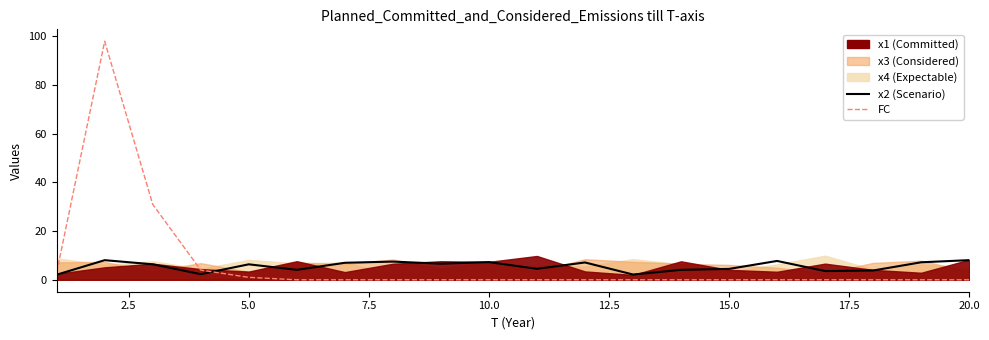

After their last crossing, which series has the higher values: FC or x2?

x2